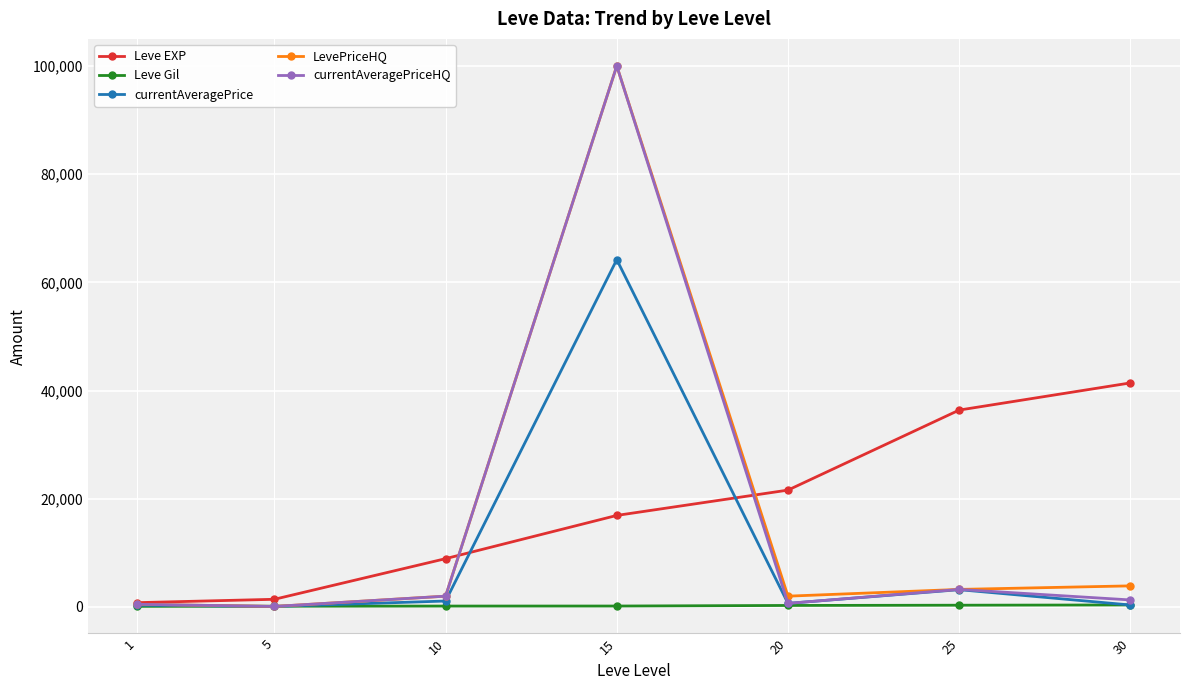

What is the difference between the maximum and minimum values in the LevePriceHQ series?

99900.0